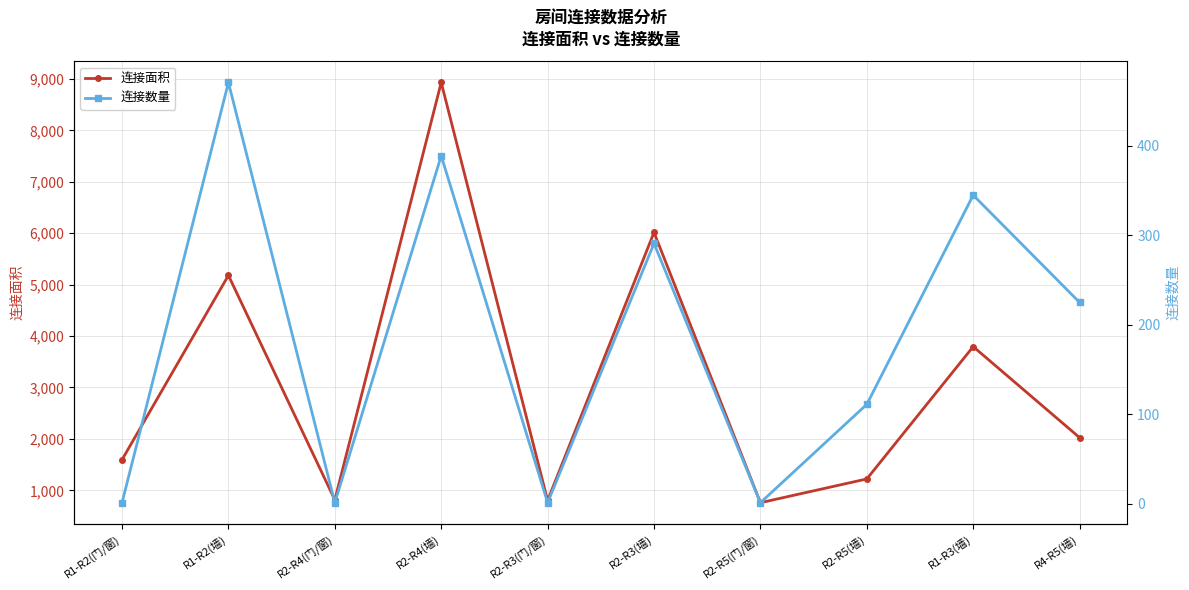

List the series in order of their overall mean, highest first.

连接面积, 连接数量